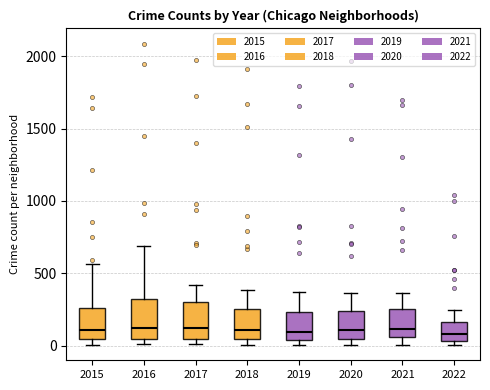

Where does the median line of the box at x = 2016 sit on the y-axis? The values are not printed on the chart, so give them approximately, as read against the axis.

150